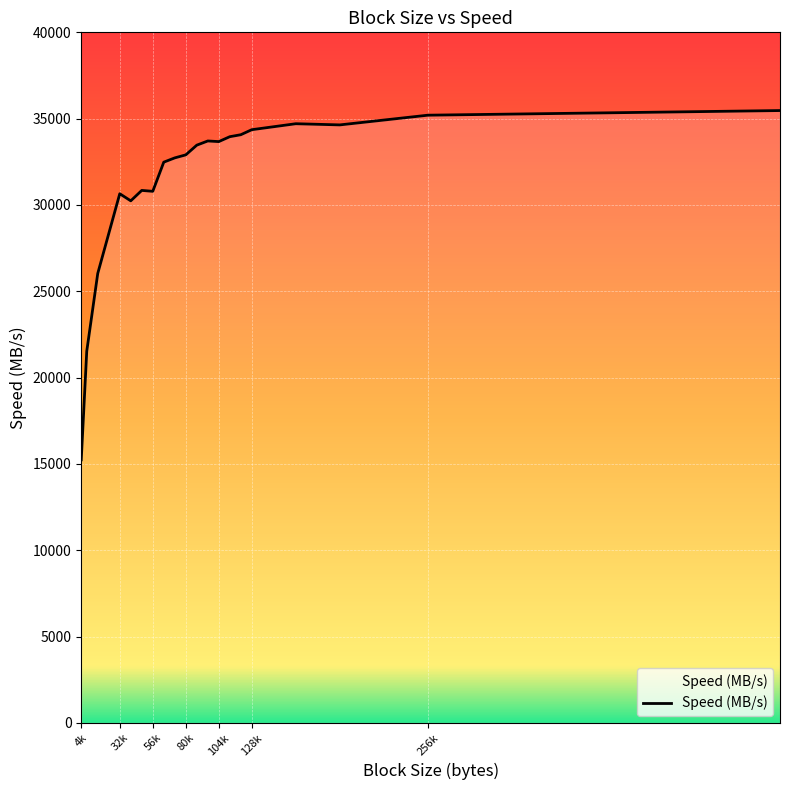

What is the greatest value displayed?

35469.5